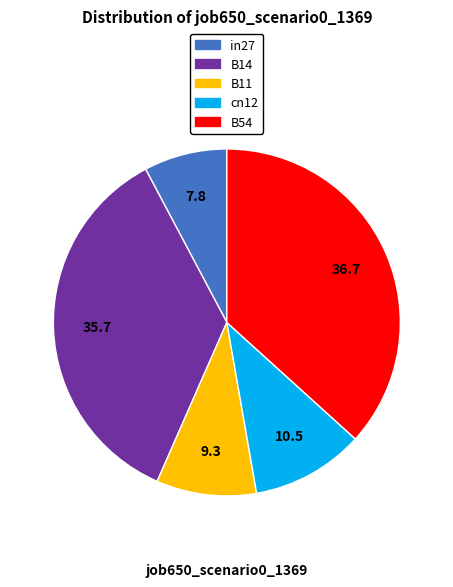

Combined, do B11 and B14 account for over 50%?

No